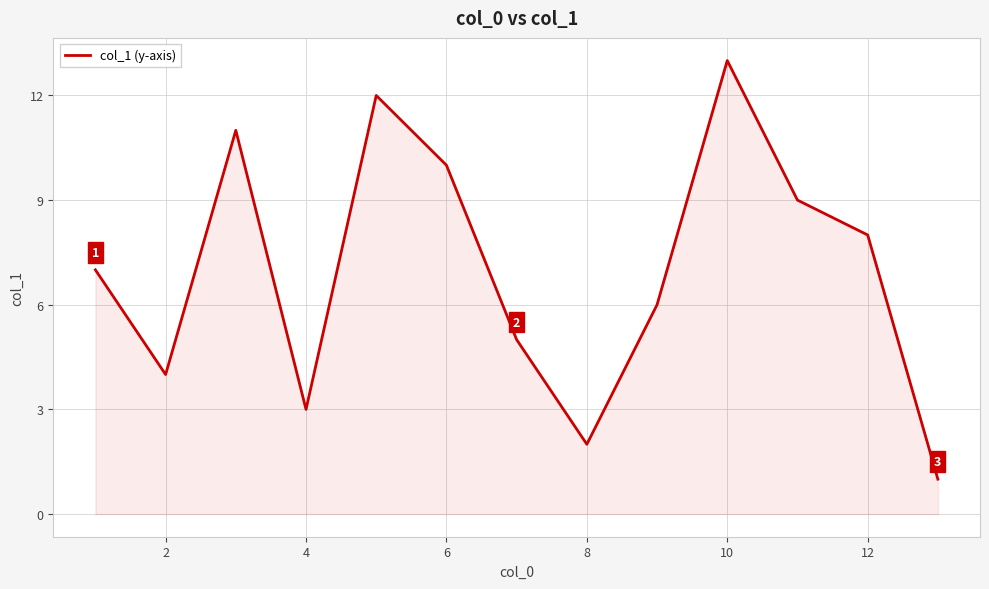

What is the smallest value displayed?

1